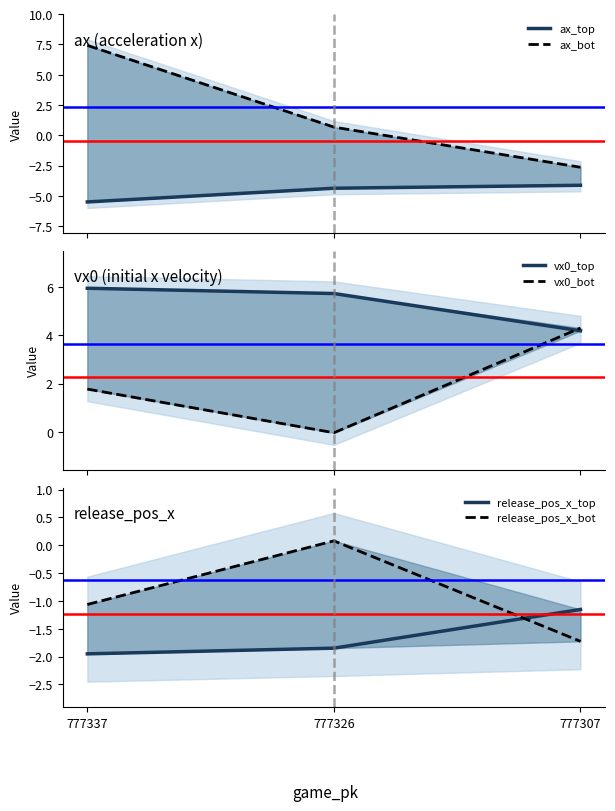

What is the maximum value for vx0_top?

5.9